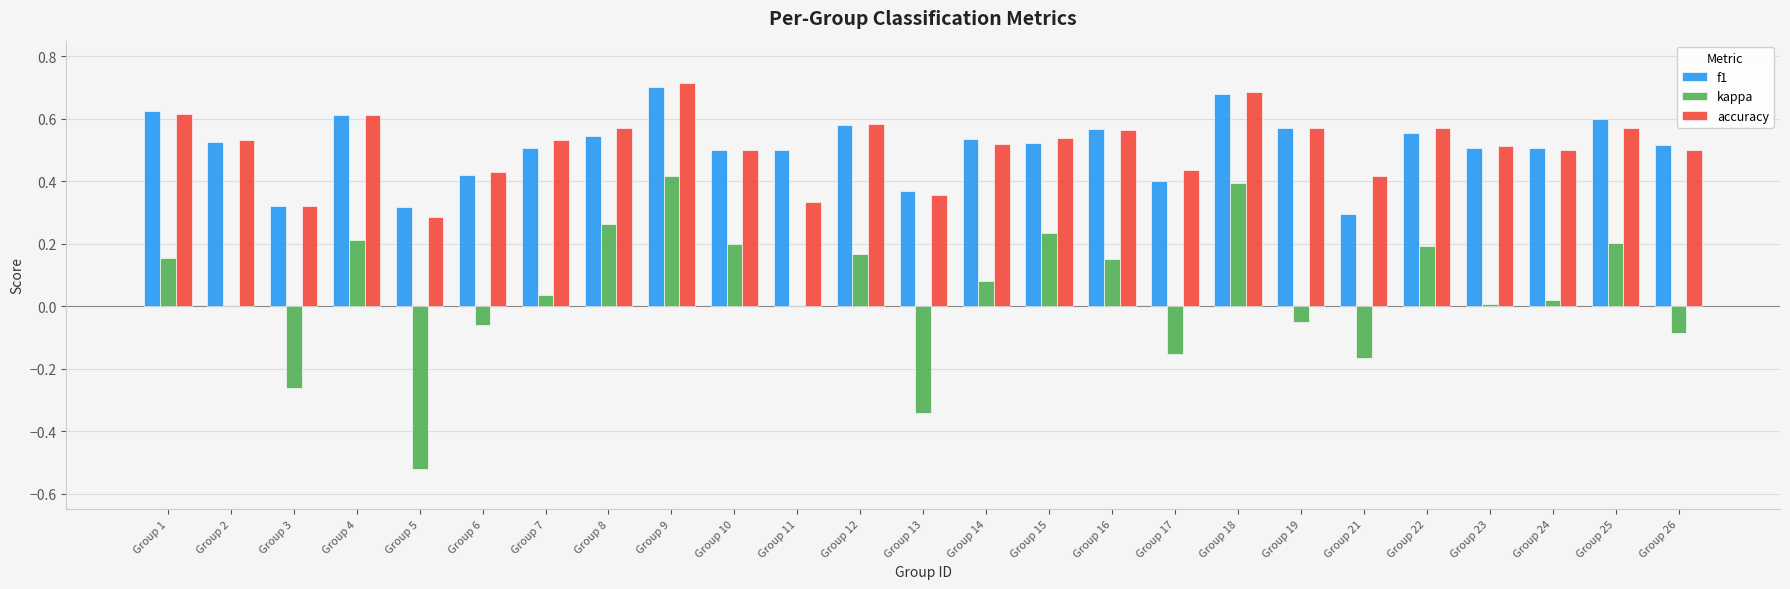

The value of accuracy at Group 6 is 0.4. True or false?

True